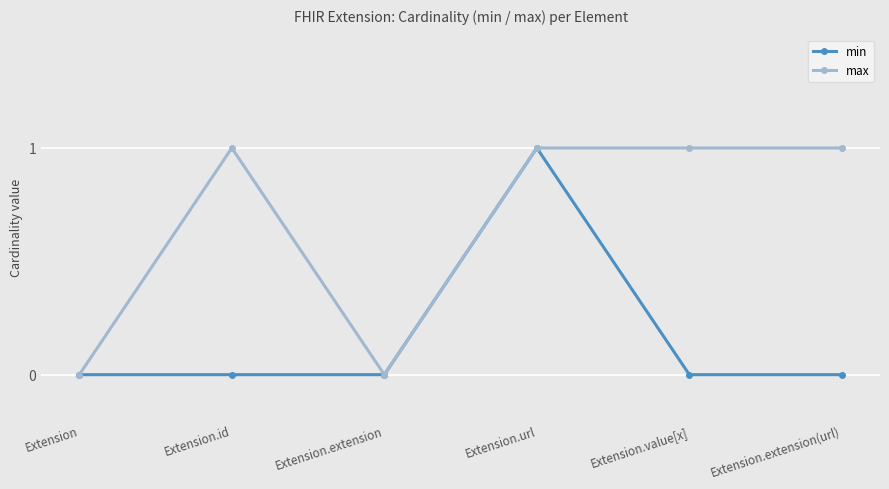

Is the value of max at Extension.url greater than the value of min at Extension.value[x]?

Yes